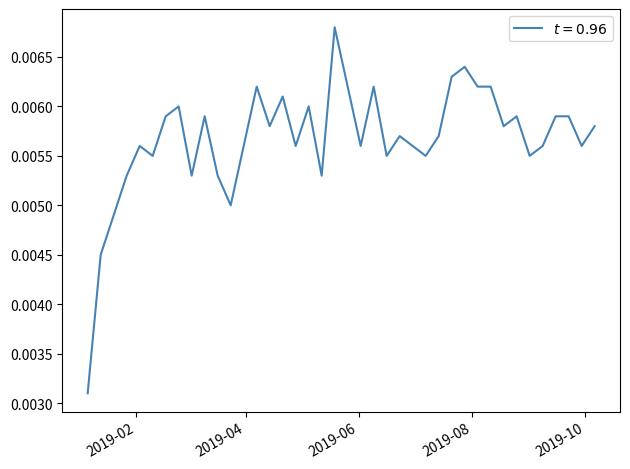

What is the sum of all values?

0.2